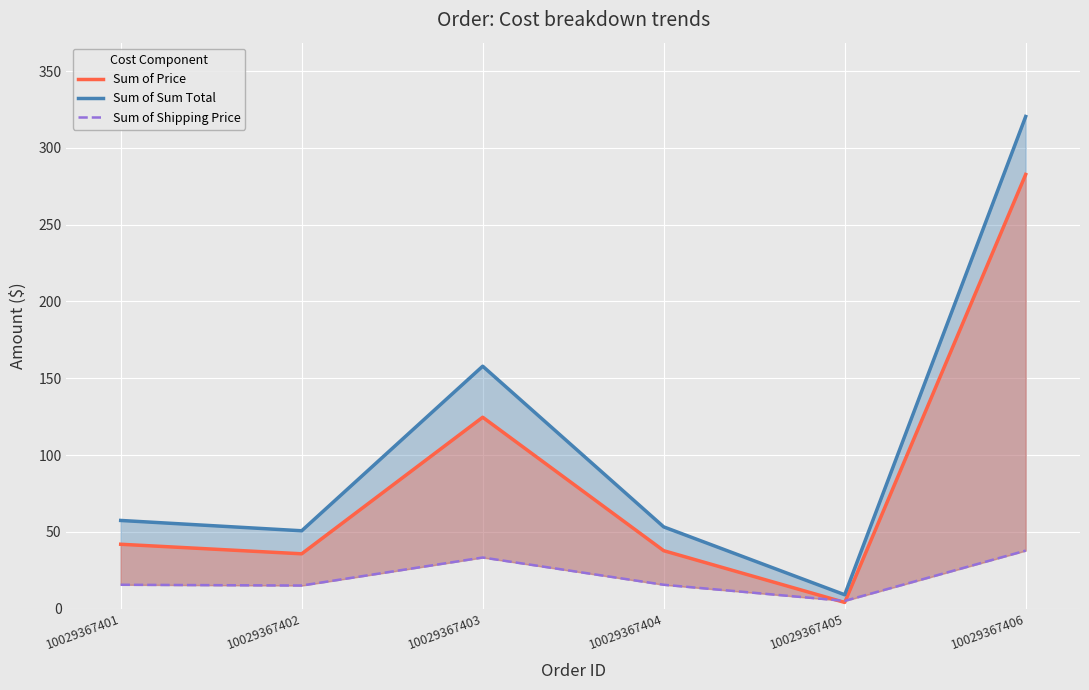

How many lines are shown in the chart?

3